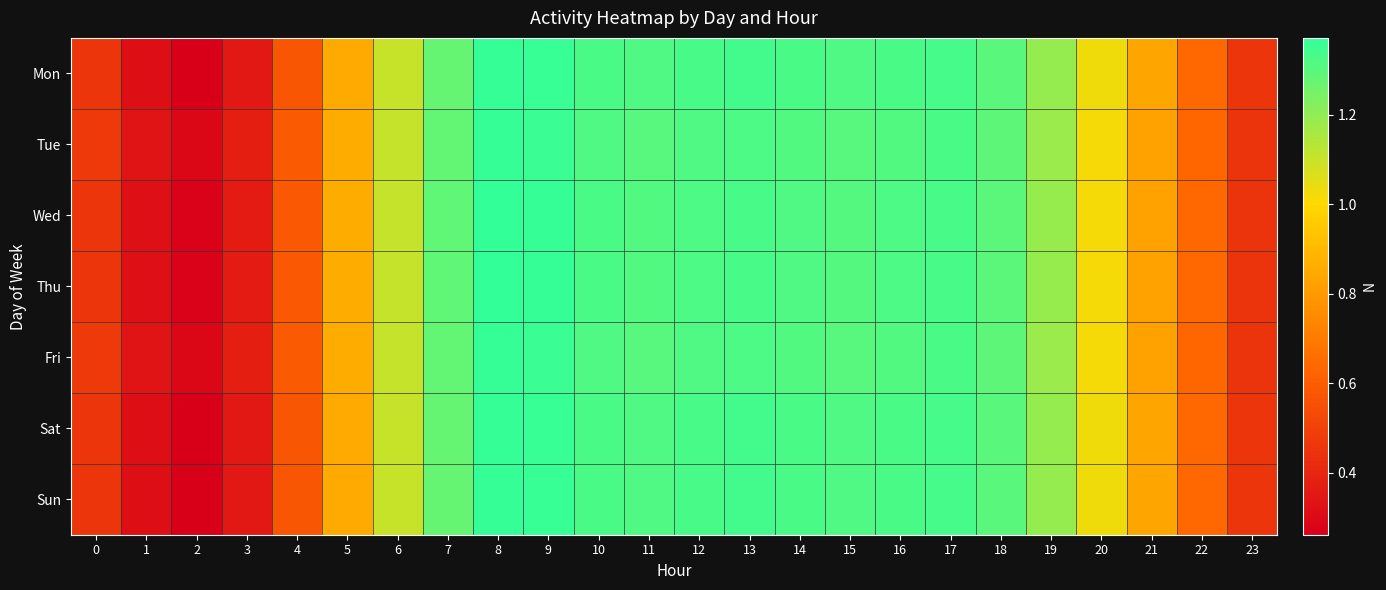

At which category is the sum across all series the highest?

8